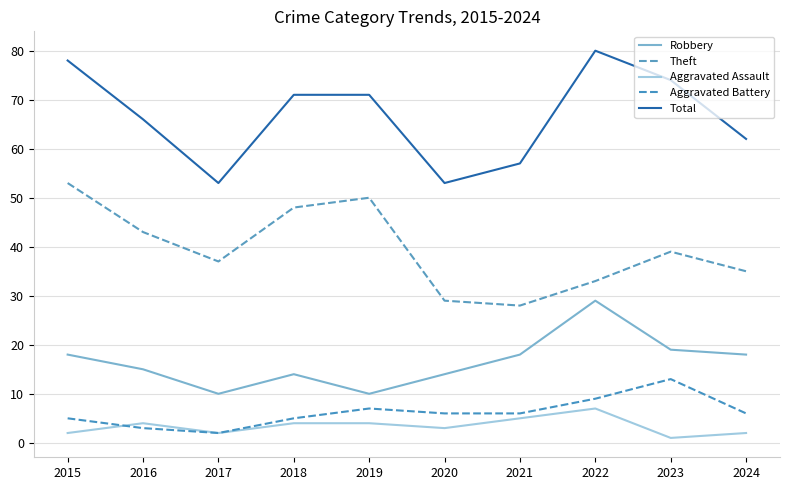

Is it true that Aggravated Battery equals 9 at 2022?

True